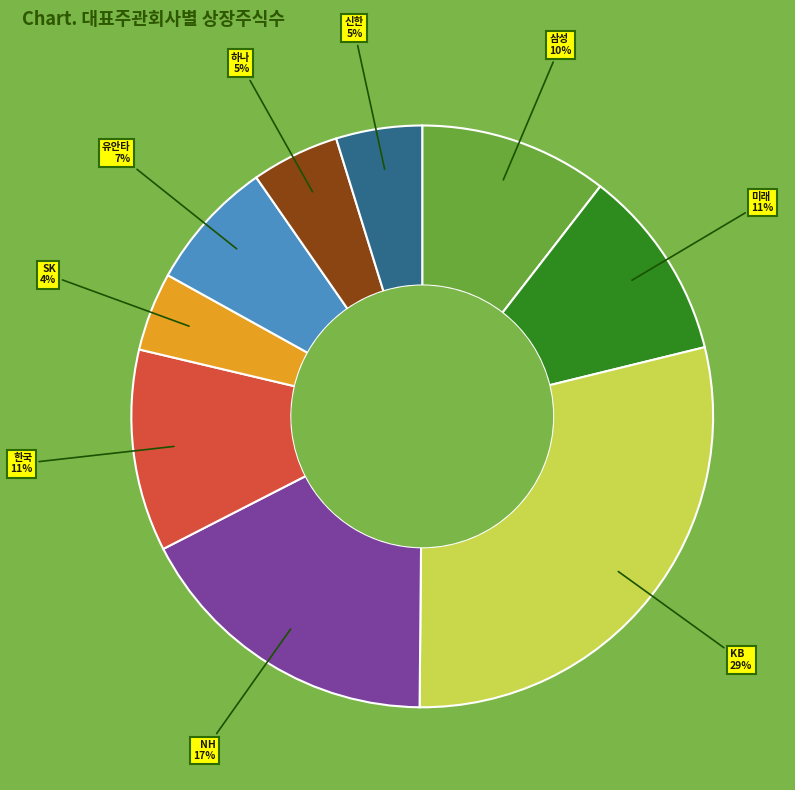

True or false: 한국 accounts for 19% of the total.

False